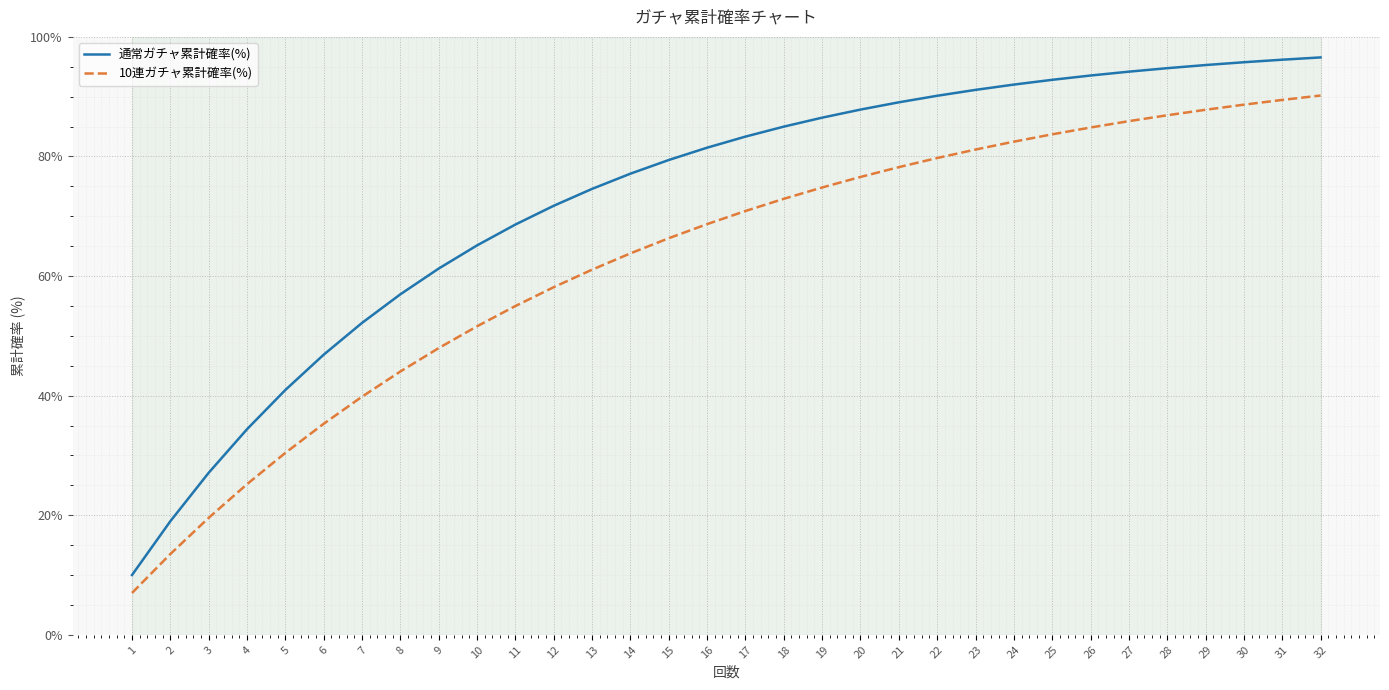

True or false: 通常ガチャ累計確率(%) and 10連ガチャ累計確率(%) intersect in this chart.

False